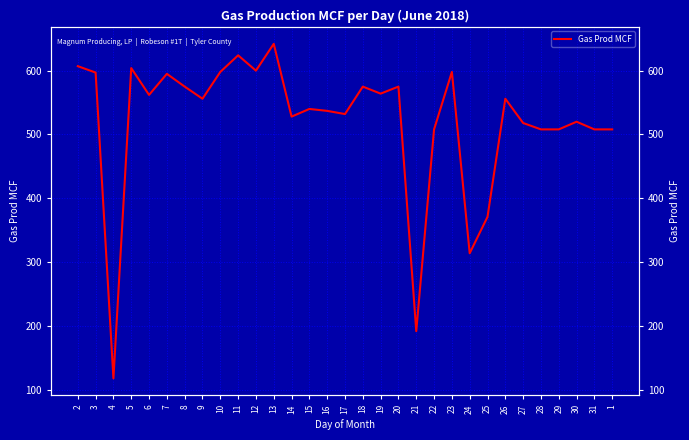

How many interior local valleys (lower than both neighbors) does the data have?

9